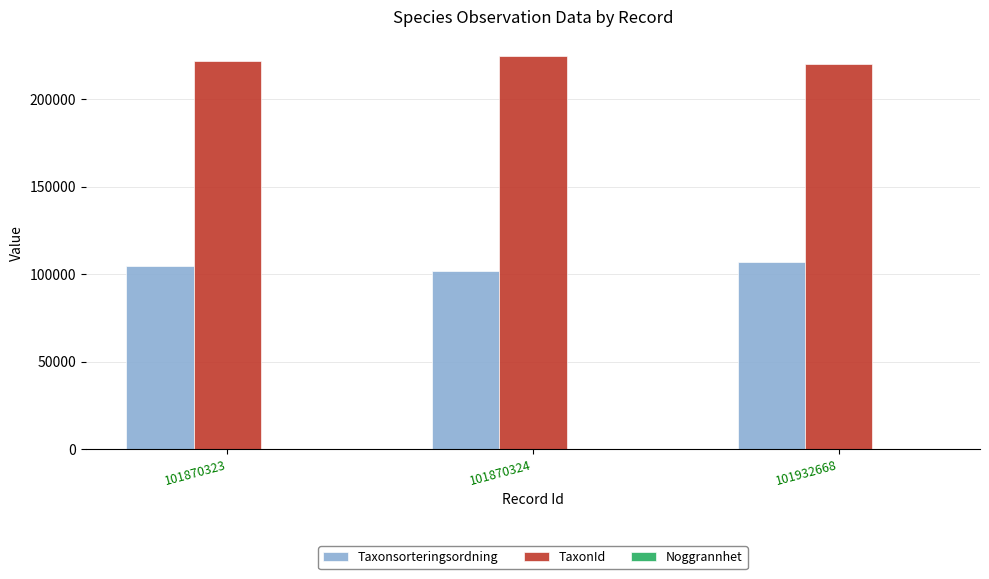

Is it true that Taxonsorteringsordning equals 68628 at 101870323?

False